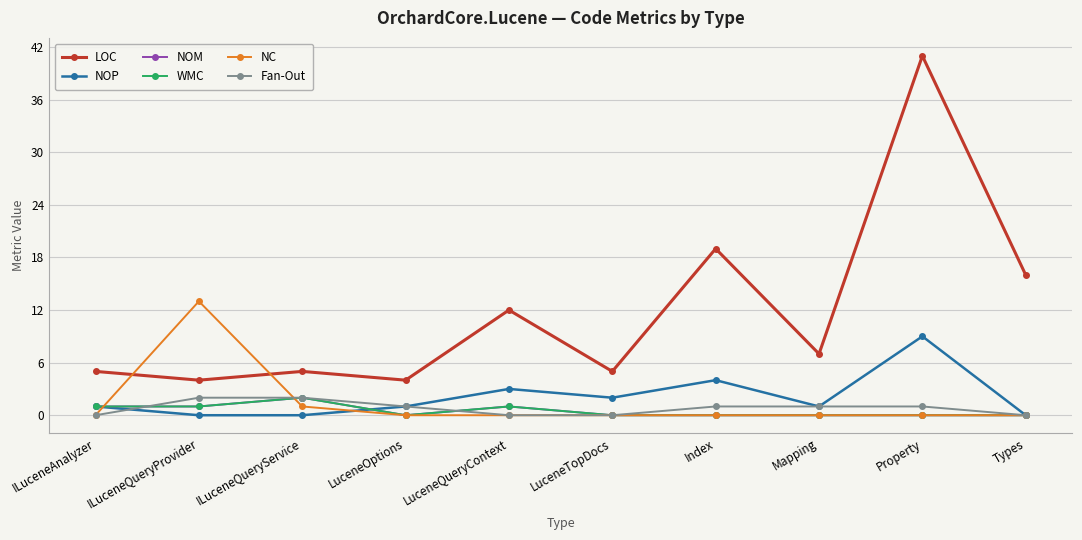

Does the chart have visible grid lines?

Yes